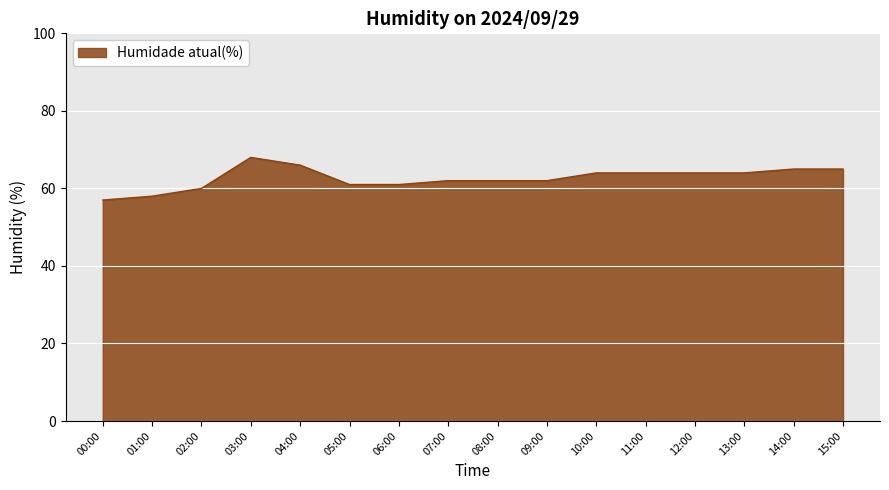

What position from the right is 03:00?

13